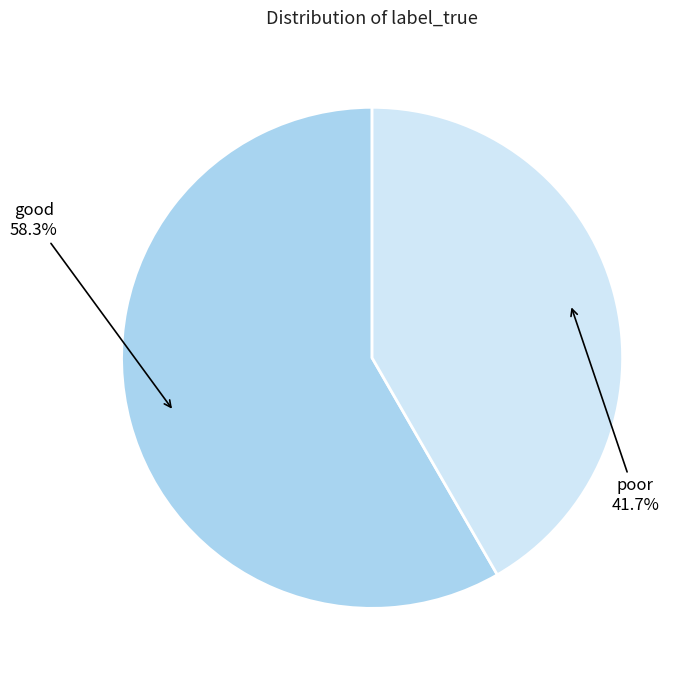

Which slice is the smallest?

poor